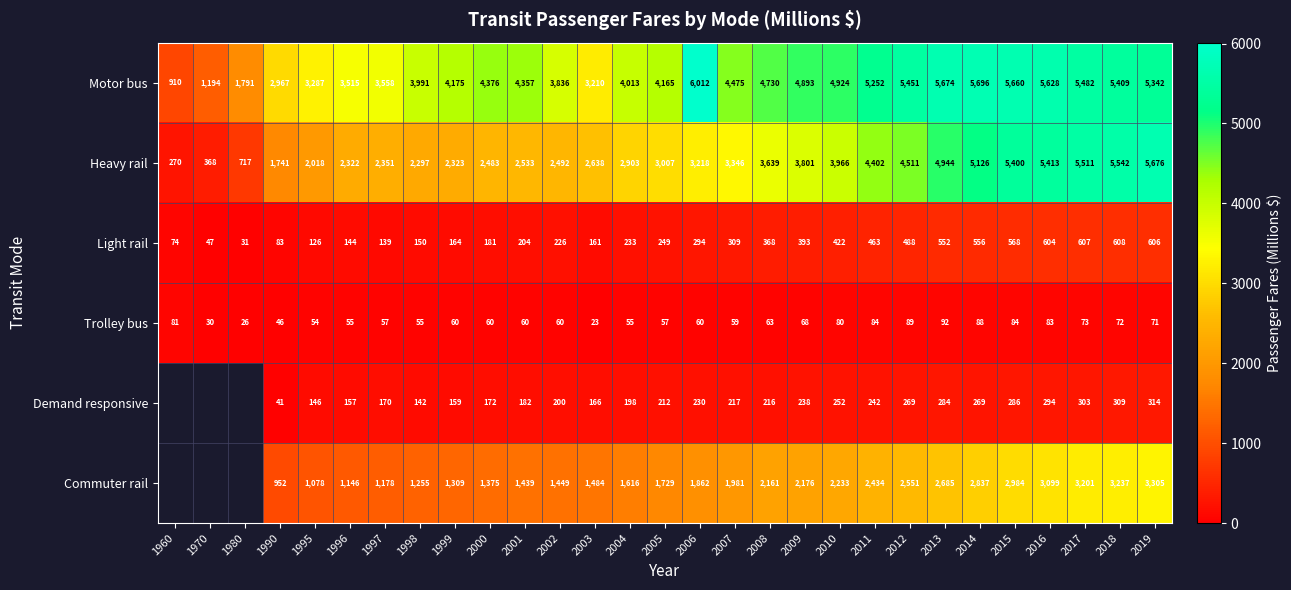

What is the spread (max minus min) of values at 1999?

4115.0